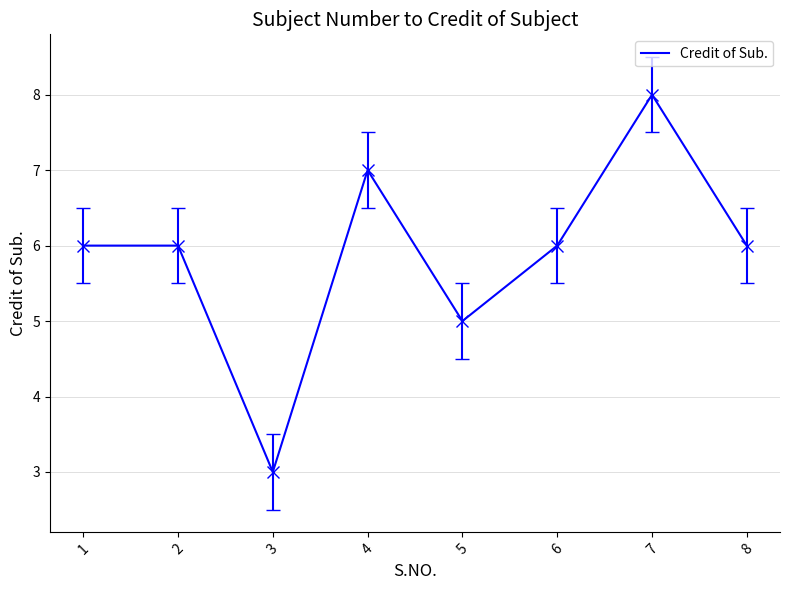

At which category does the chart reach its minimum across all series?

3